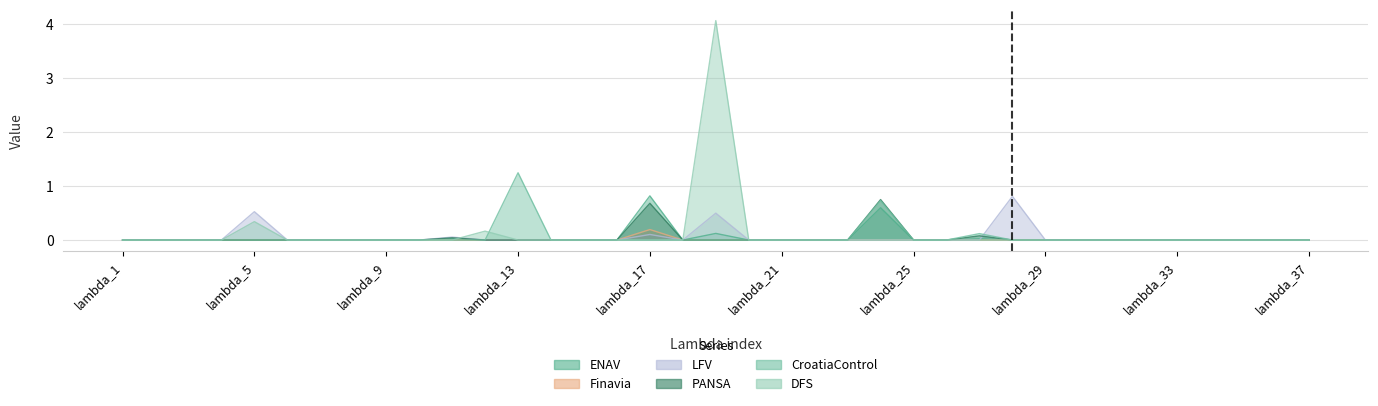

The value of Finavia at lambda_35 is 0.0. True or false?

True